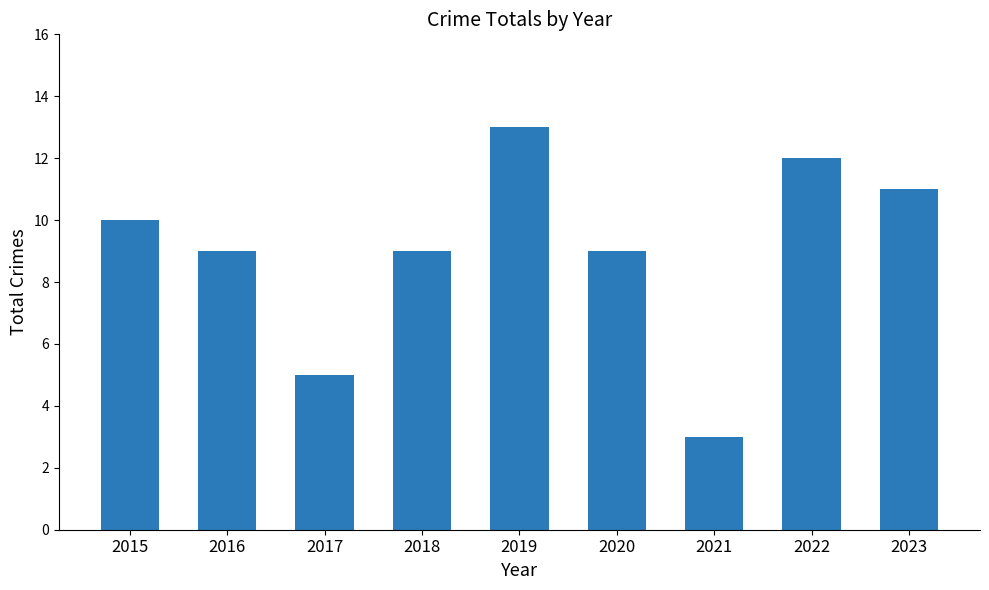

Reading right to left, list all the values displayed in this chart.

11	12	3	9	13	9	5	9	10